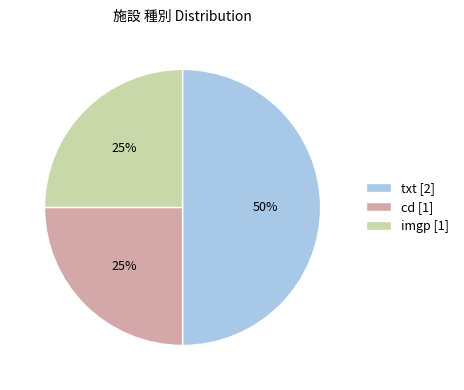

Does cd account for over 50% of the chart?

No